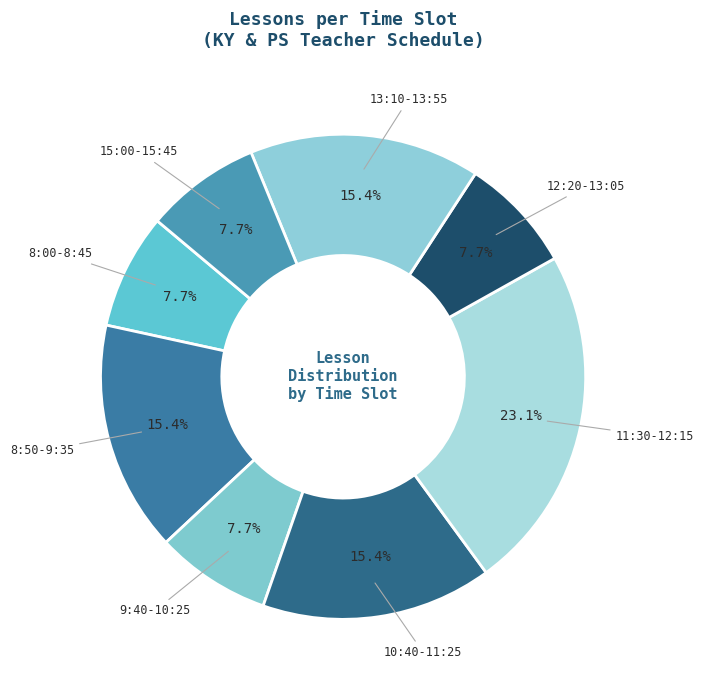

To the nearest percent, what portion does 12:20-13:05 represent?

8%